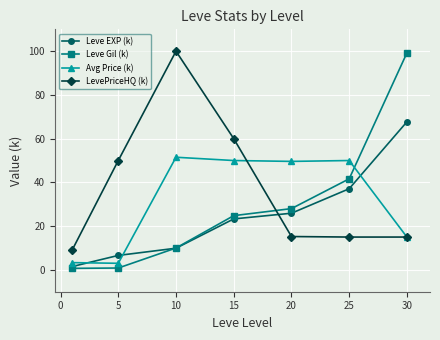

Which series has the widest spread of values?

Leve Gil (k)